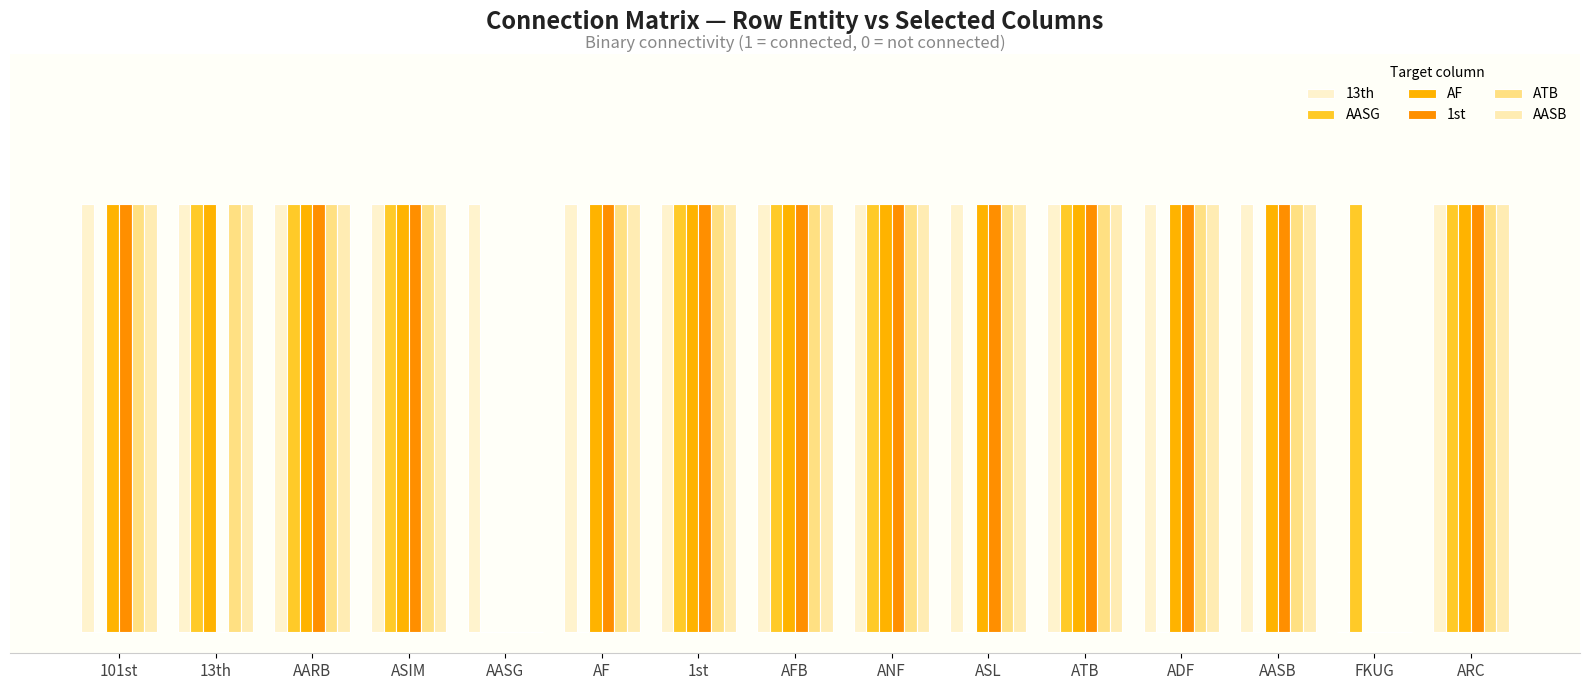

Which series has the widest spread of values?

13th